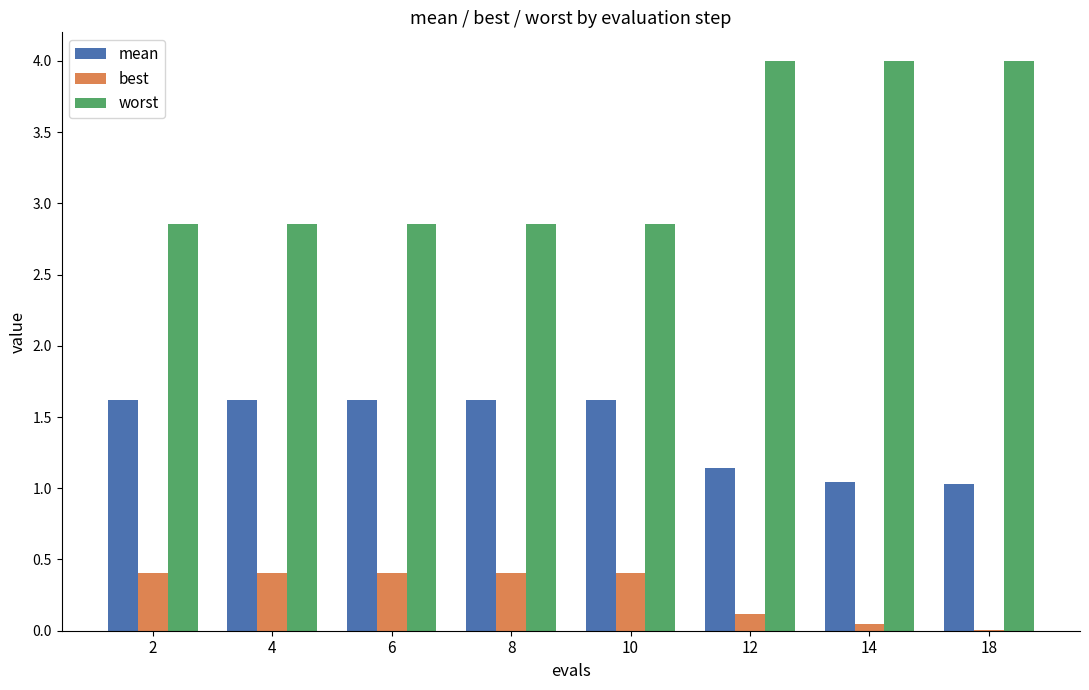

Between 12 and 14, which series saw the biggest shift?

mean